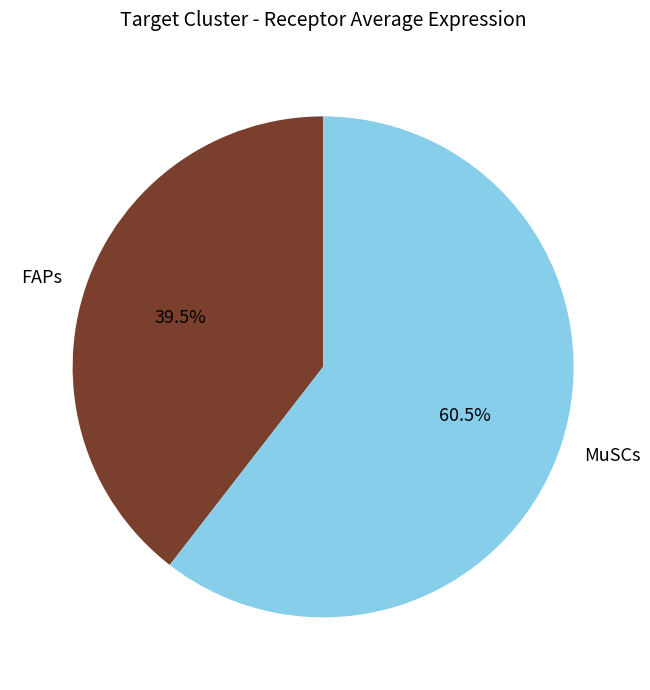

To the nearest percent, what is the average slice percentage?

50%